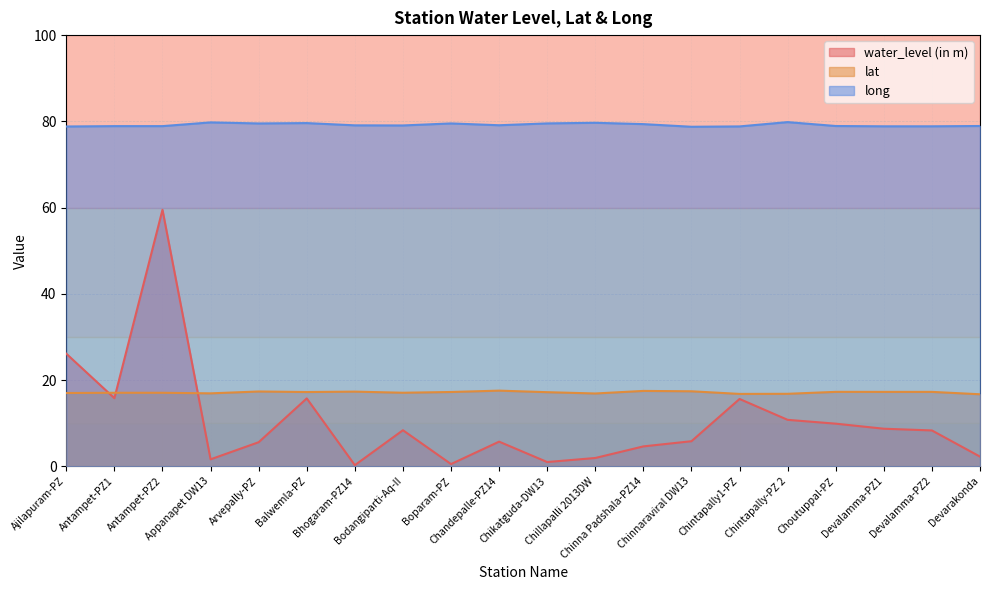

What are all the series names shown in the legend?

water_level (in m), lat, long